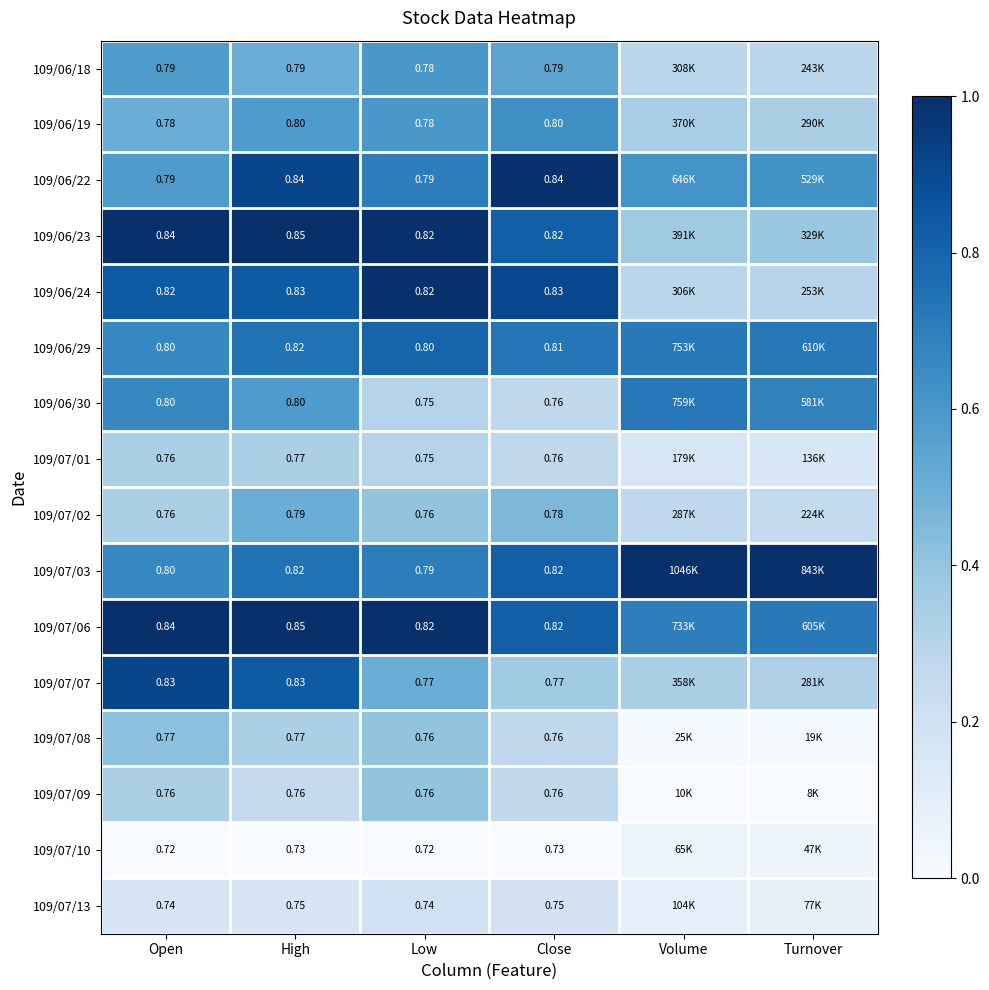

What is the greatest value displayed?

1.0